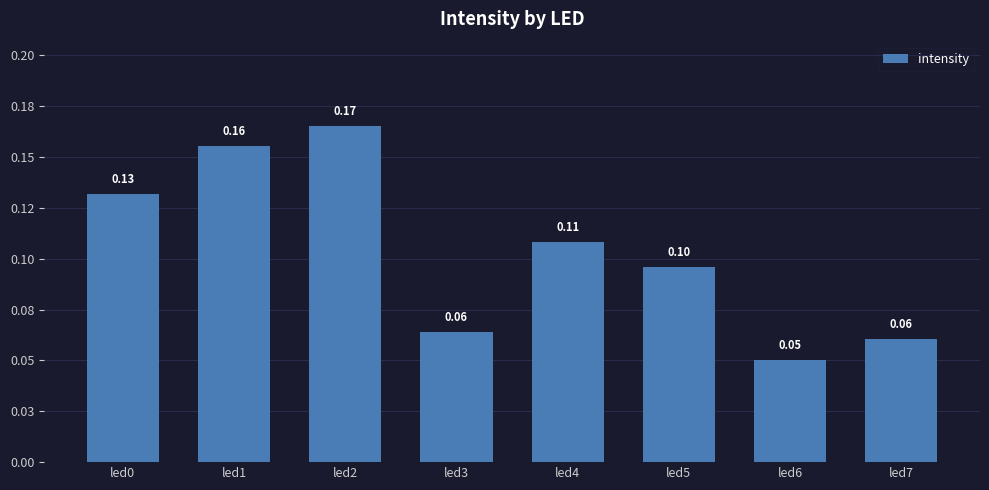

What is the value of the 5th bar from the left?

0.1